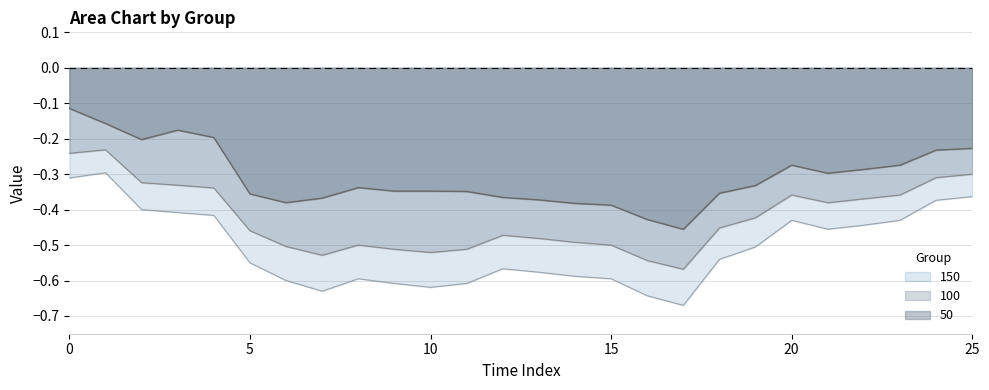

Is it true that 100 equals -0.4 at 22?

True